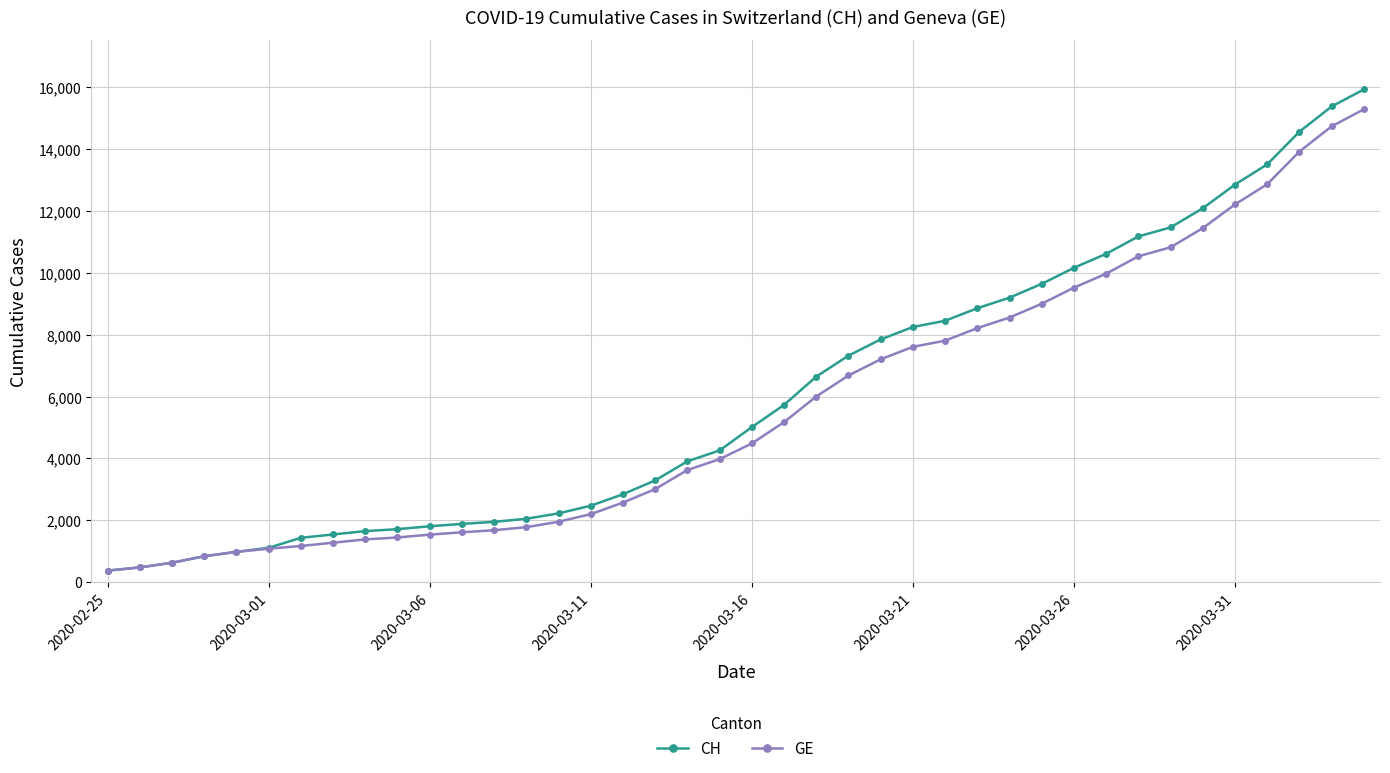

Which series has the widest spread of values?

CH